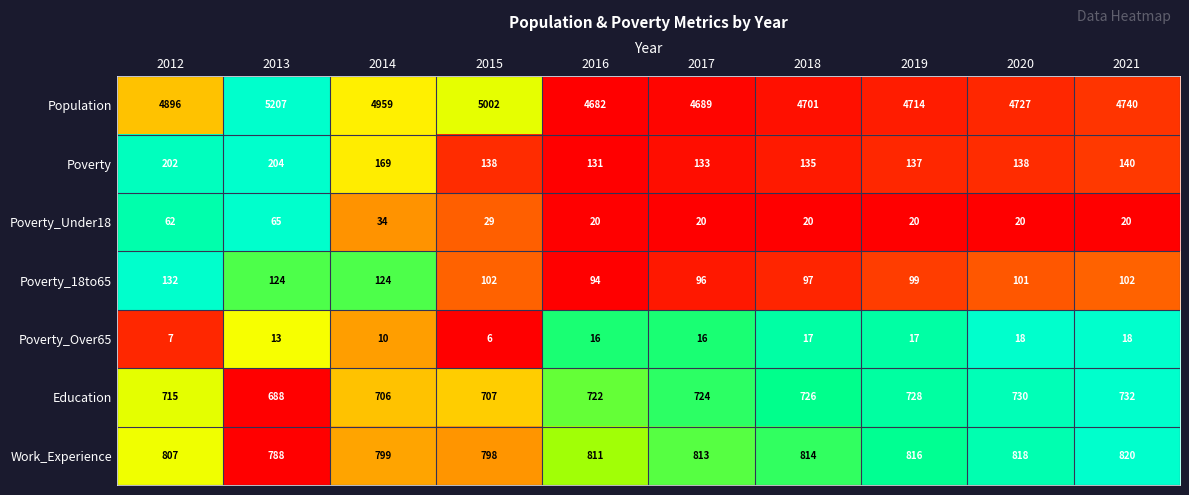

List the series in order of their peak value, highest first.

Population, Work_Experience, Education, Poverty, Poverty_18to65, Poverty_Under18, Poverty_Over65